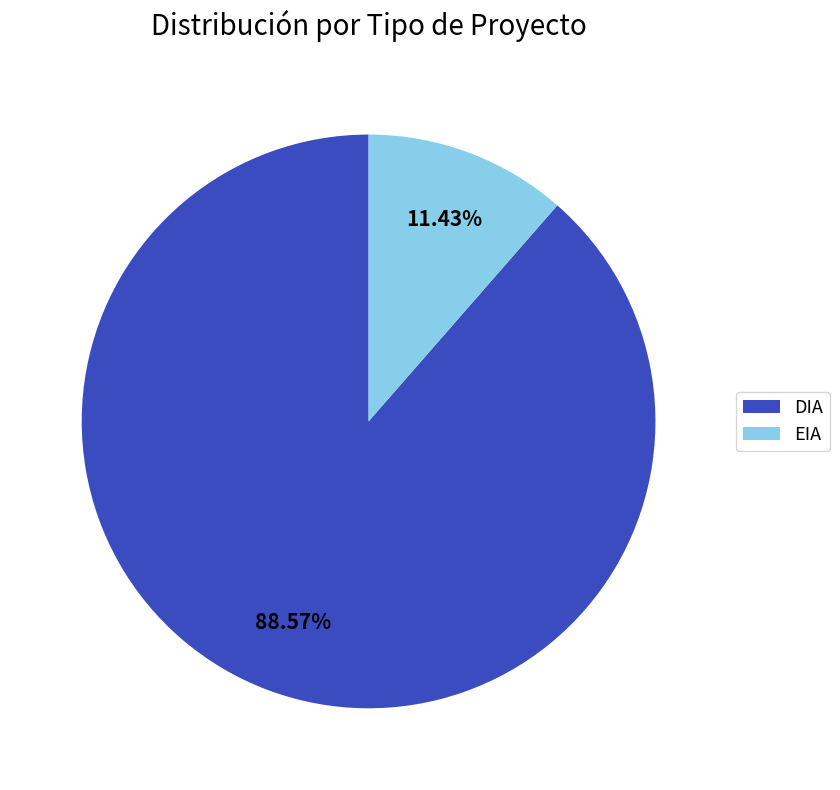

To the nearest percent, what percentage of the pie is DIA?

89%